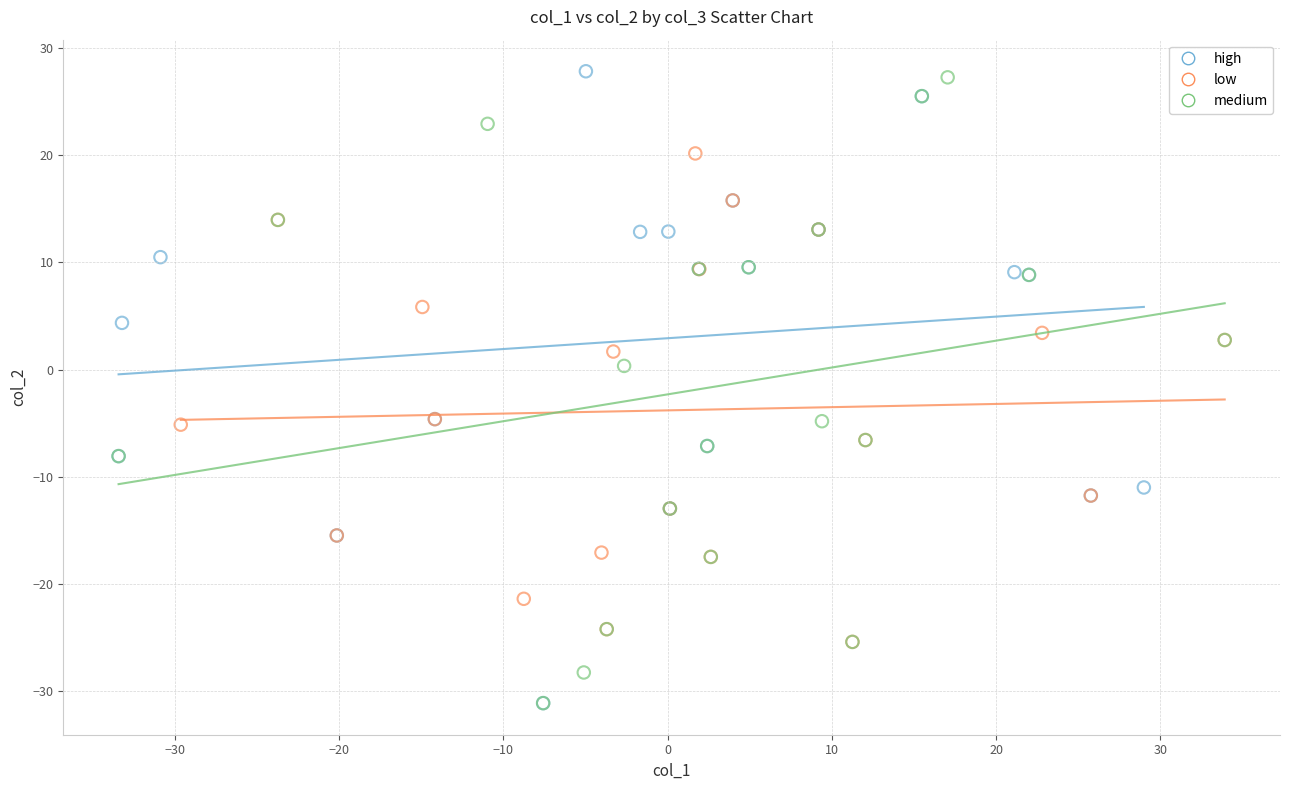

Which series has the widest spread of Y values?

high